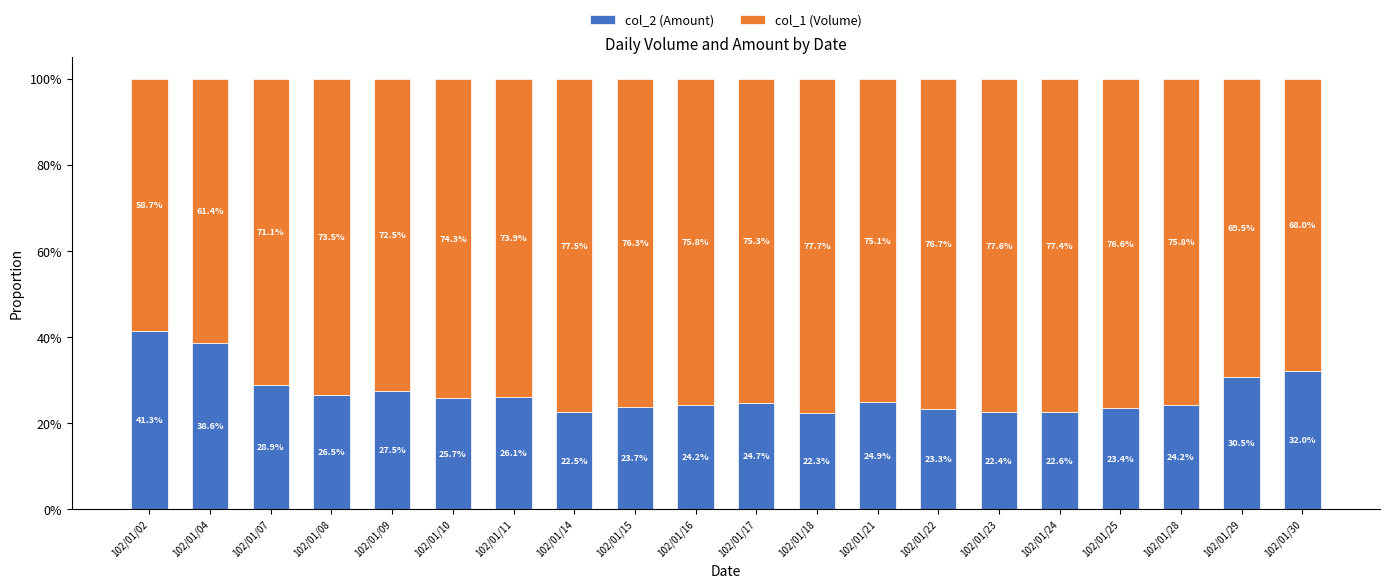

Count the number of data series in this chart.

2